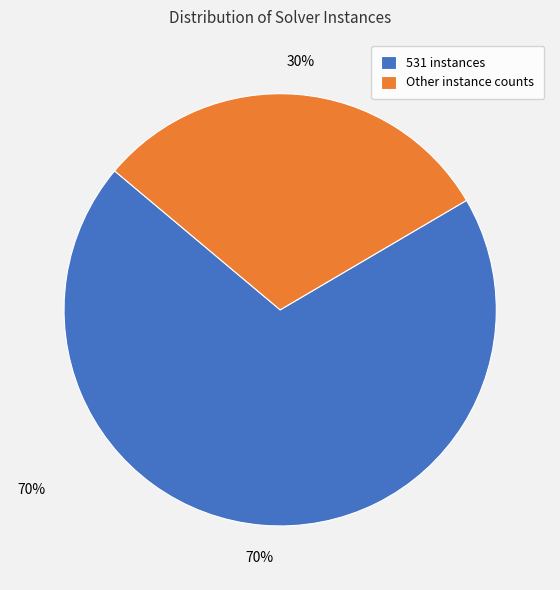

Approximately how many times larger is the value at Other instance counts compared to 531 instances?

0.4